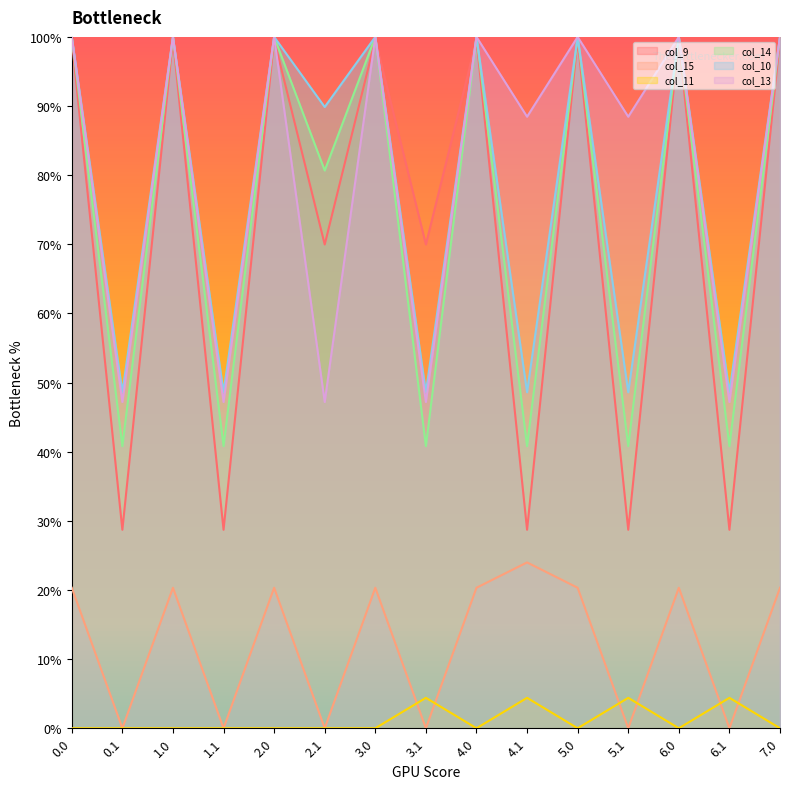

Does the chart display data point markers on the line(s)?

No